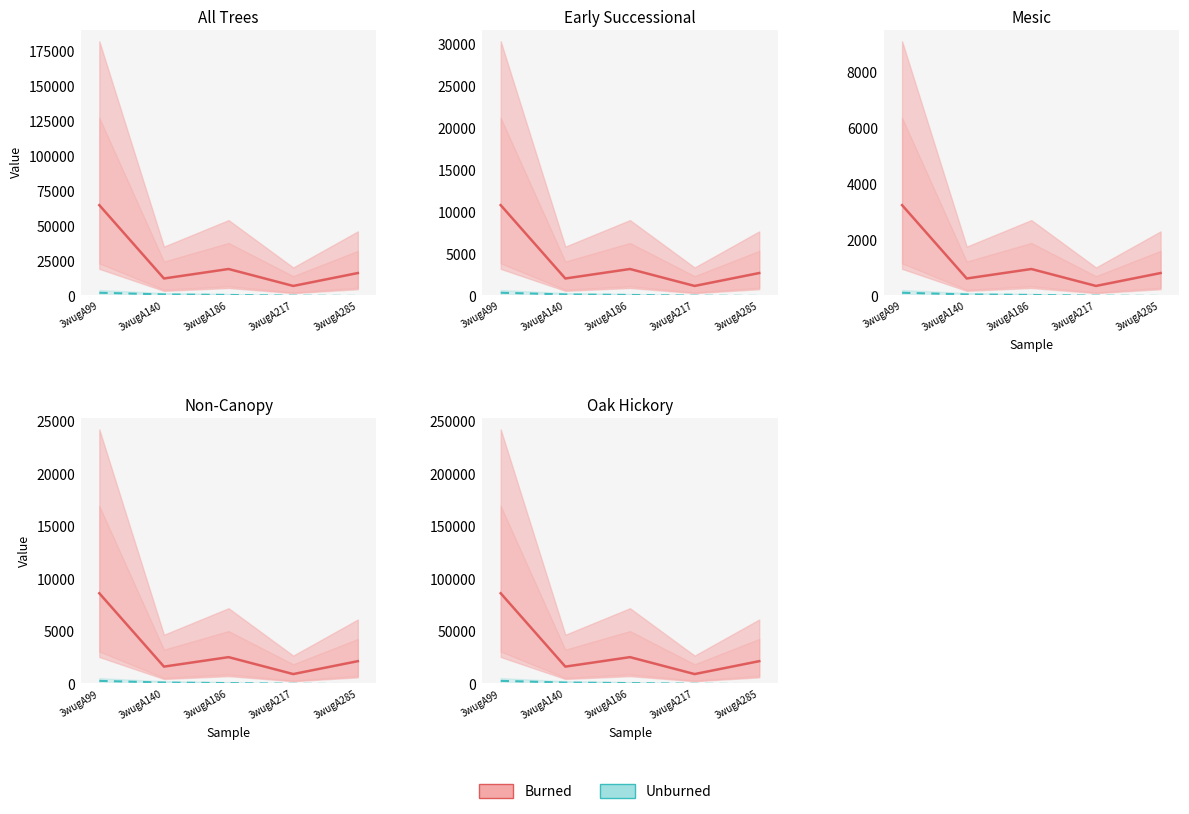

Which series changed the most between 3wugA217 and 3wugA285?

Burned